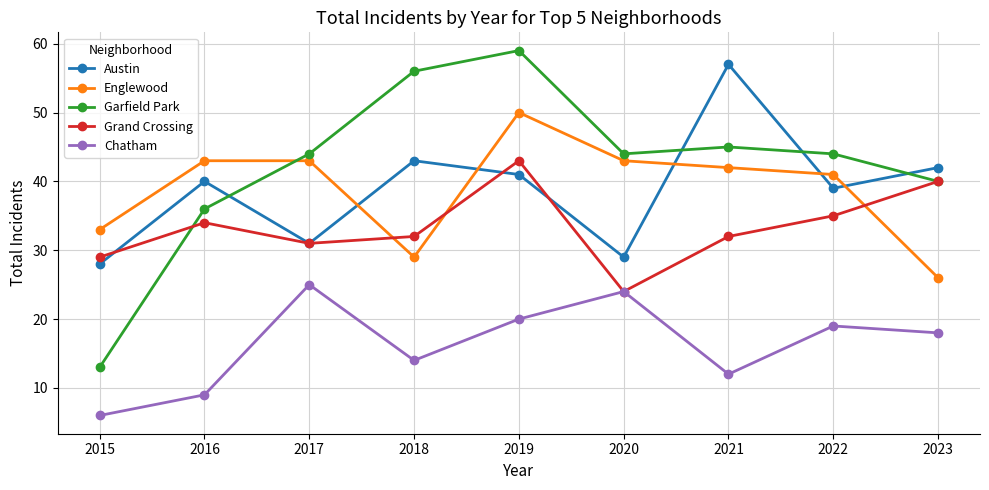

At which label does Austin reach its minimum?

2015